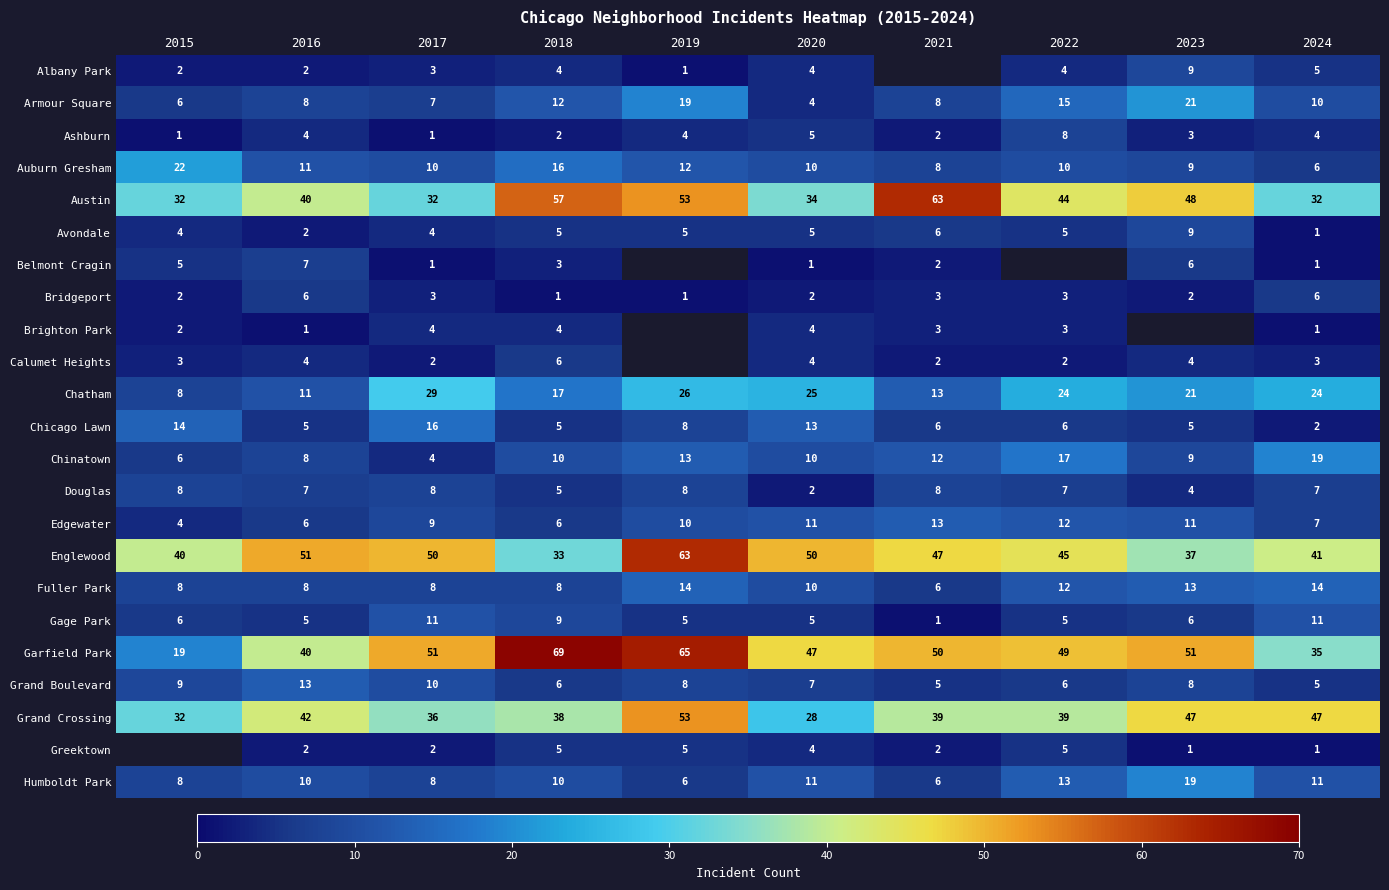

What is the sum of the Fuller Park values at 2021 and 2024?

20